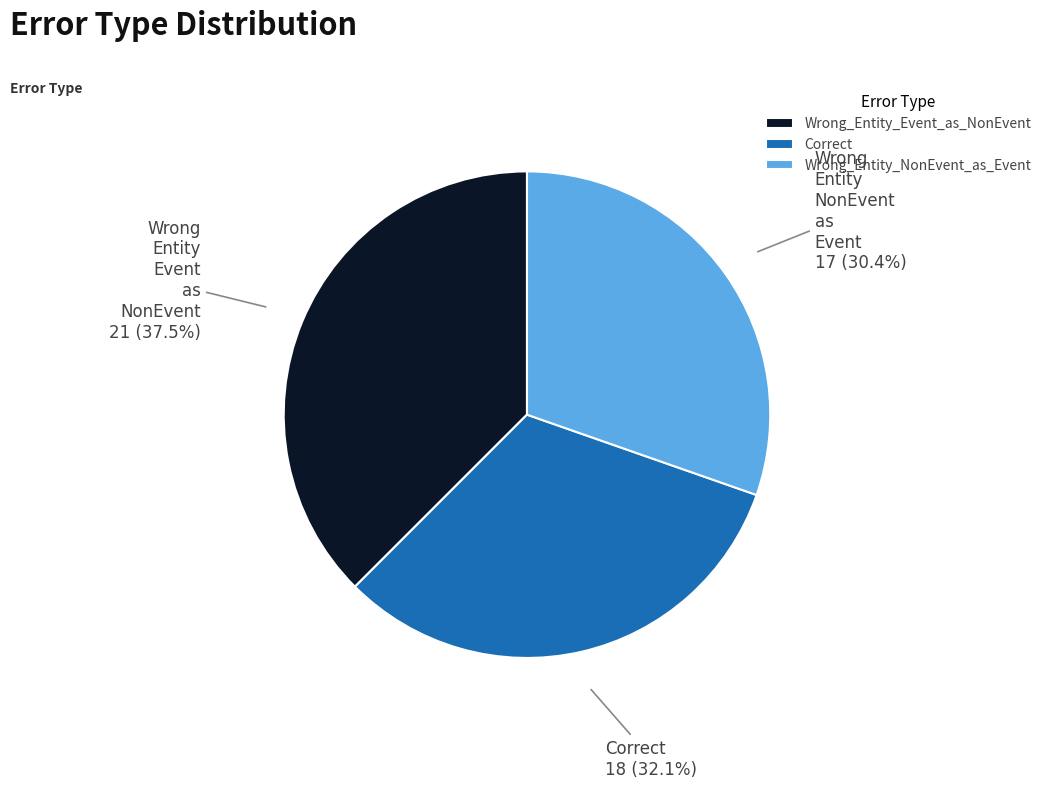

What portion of the pie excludes Wrong_Entity_NonEvent_as_Event?

69.6%